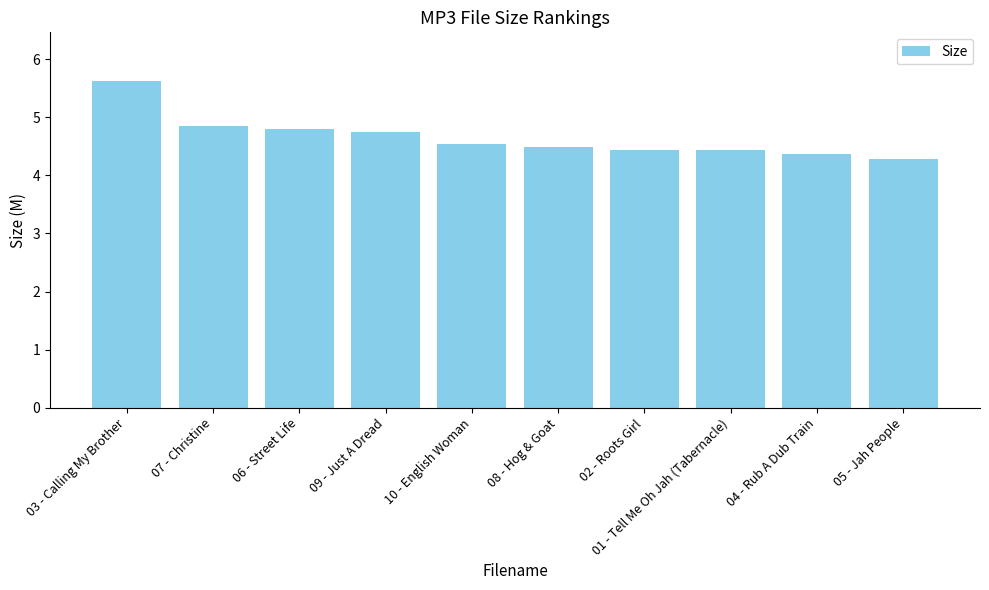

The chart shows a value of 7.6 at 08 - Hog & Goat. True or false?

False